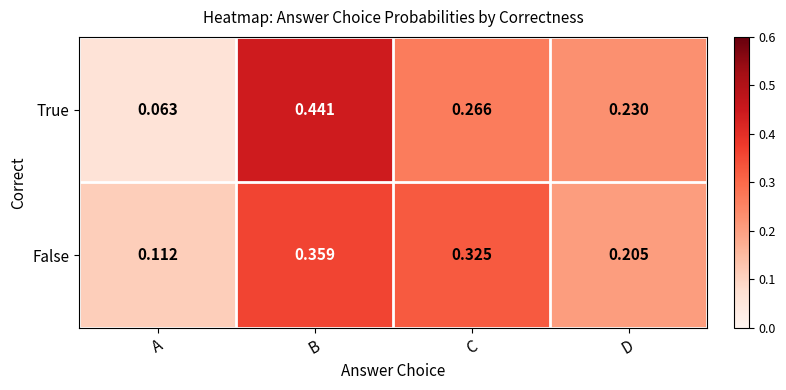

At how many categories does at least one series exceed 0?

4